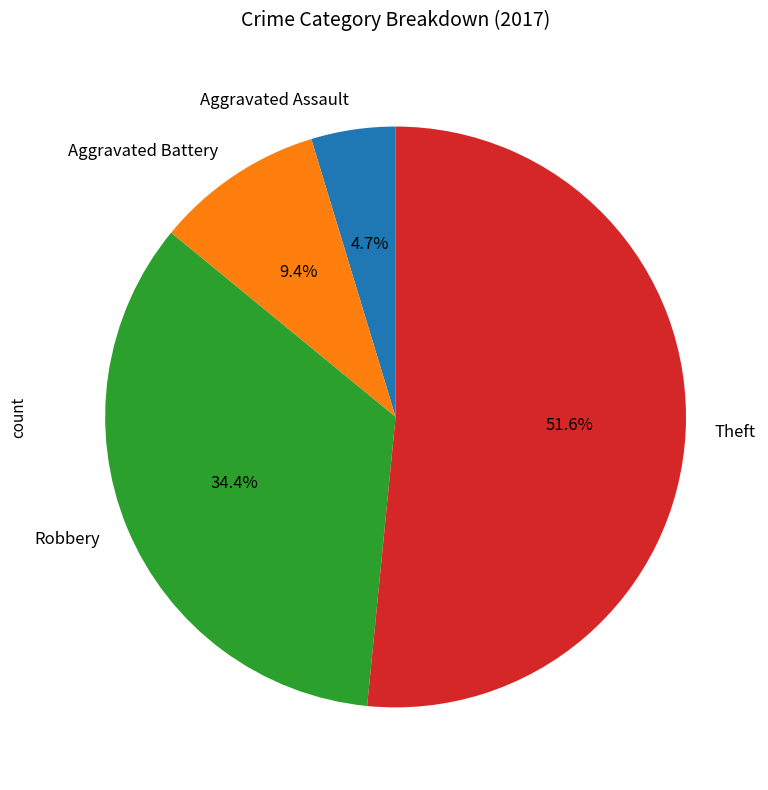

Which has a higher value, Aggravated Assault or Theft?

Theft